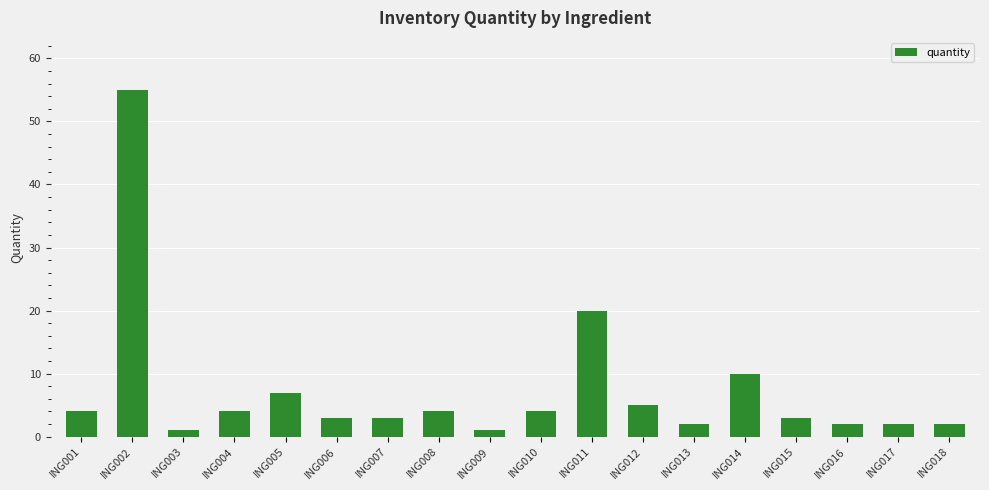

How many data points does each series have?

18